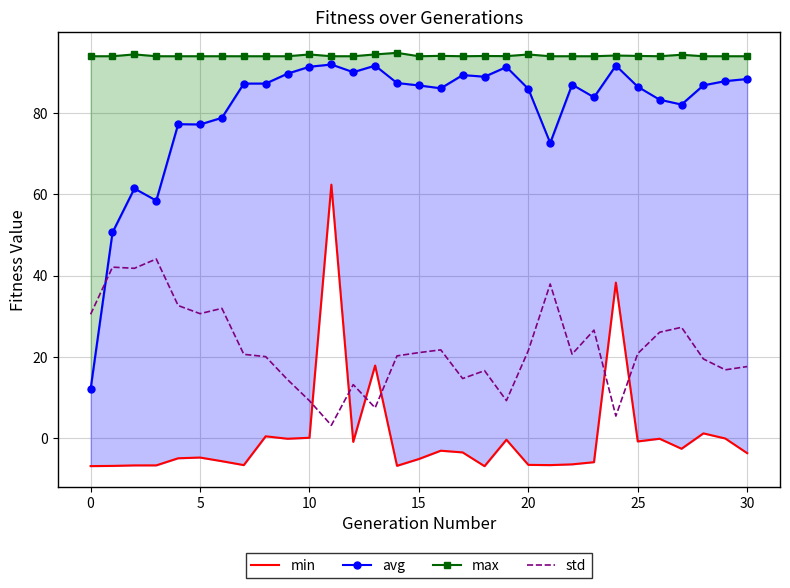

What is the lowest value of the std series?

3.2